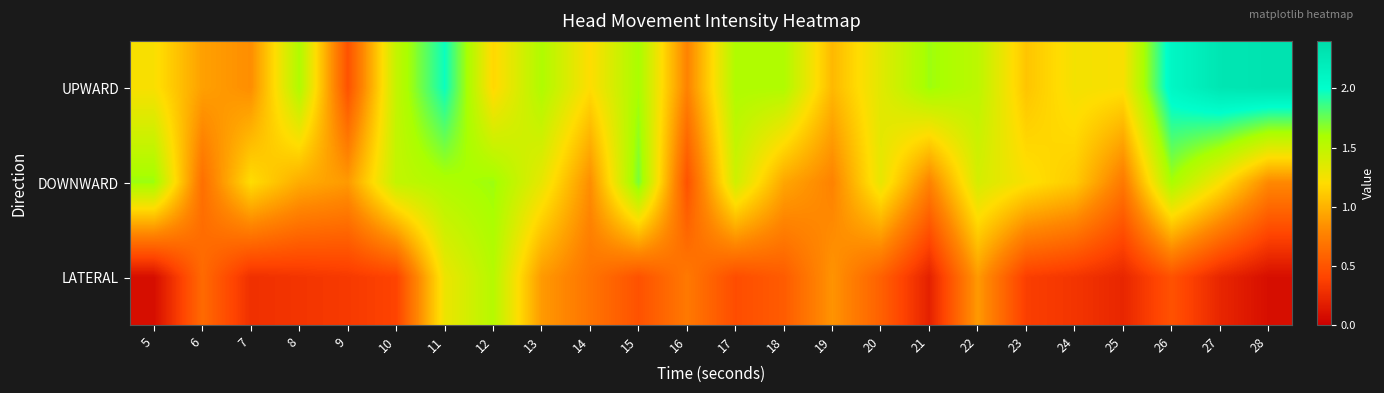

What is the total value across all series at 28?

3.2